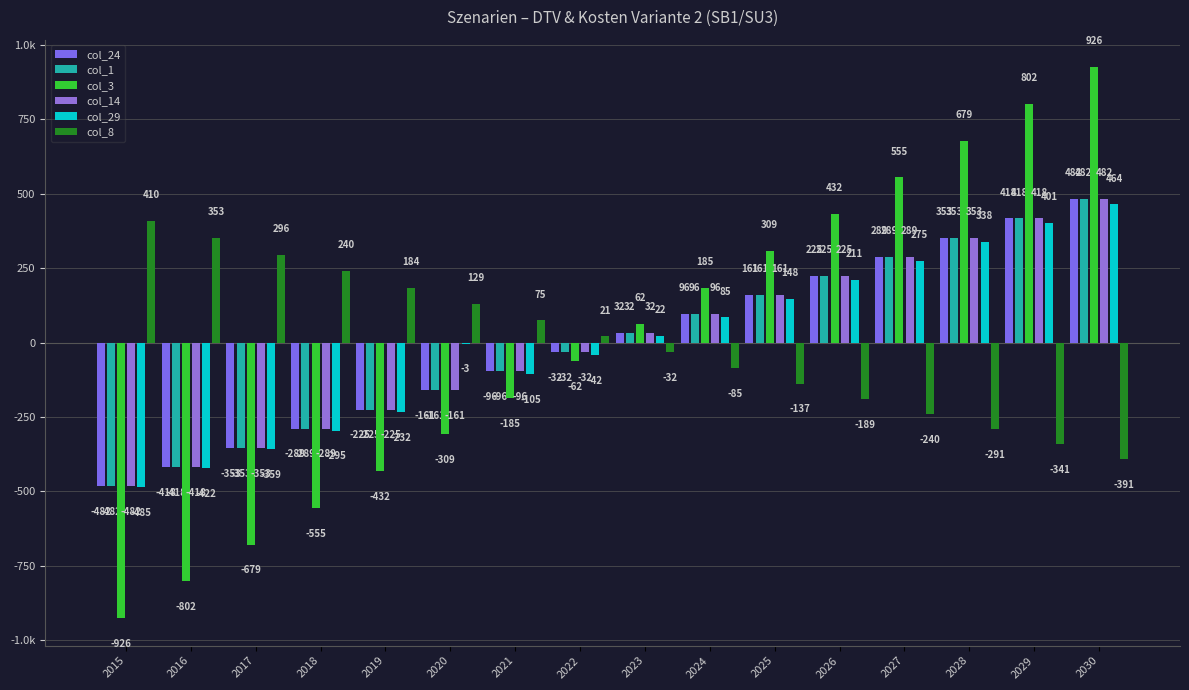

Rank the series at 2017 from highest to lowest value.

col_8, col_24, col_1, col_14, col_29, col_3